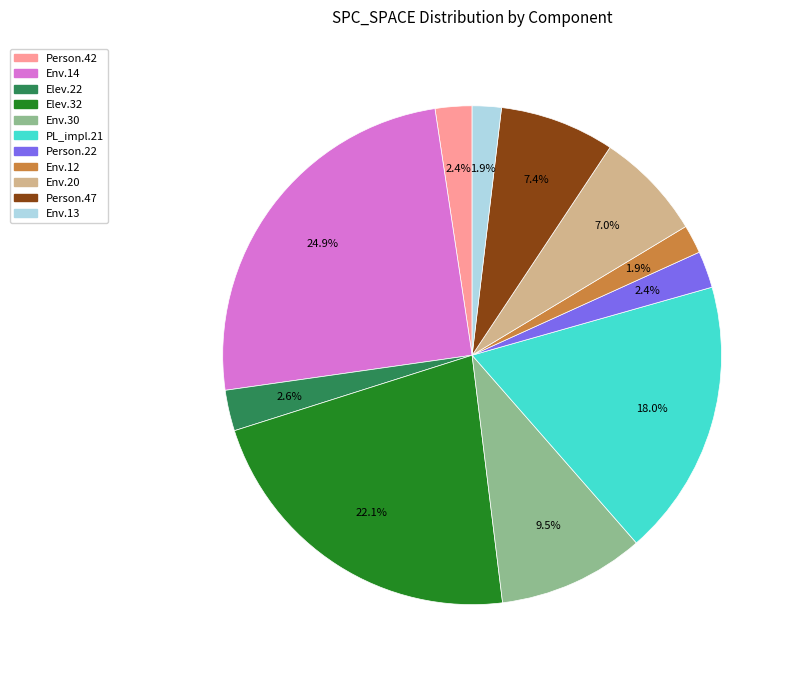

Is there a majority slice in this chart?

No